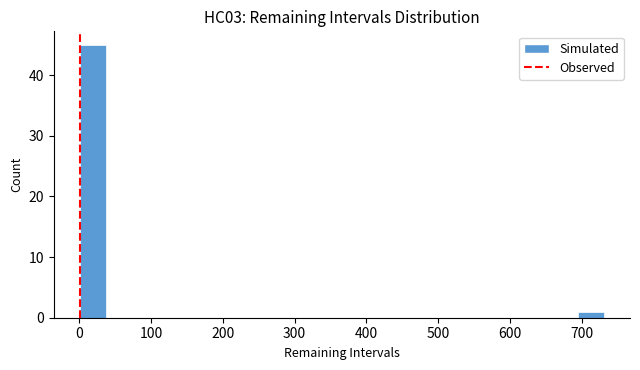

Around what value on the x-axis is the tallest bar? Give the approximate position of its centre, as read against the axis.

20